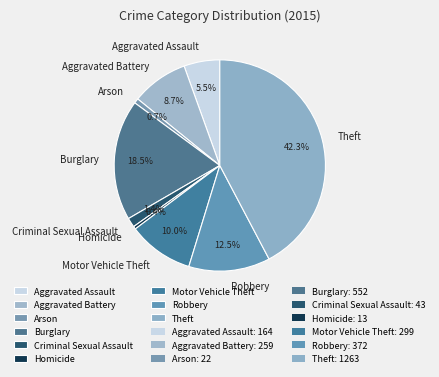

To the nearest percent, what is the difference between the Arson and Burglary slice percentages?

18%